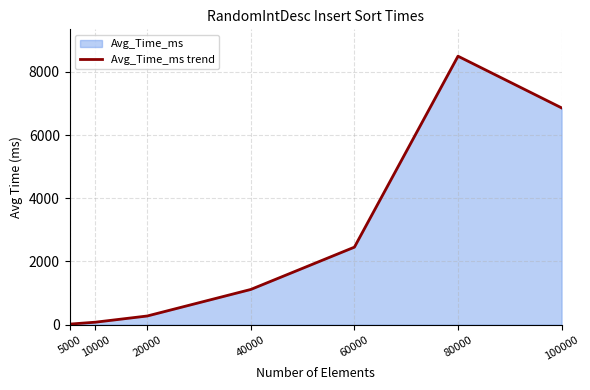

Which category has the highest value across all series?

80000